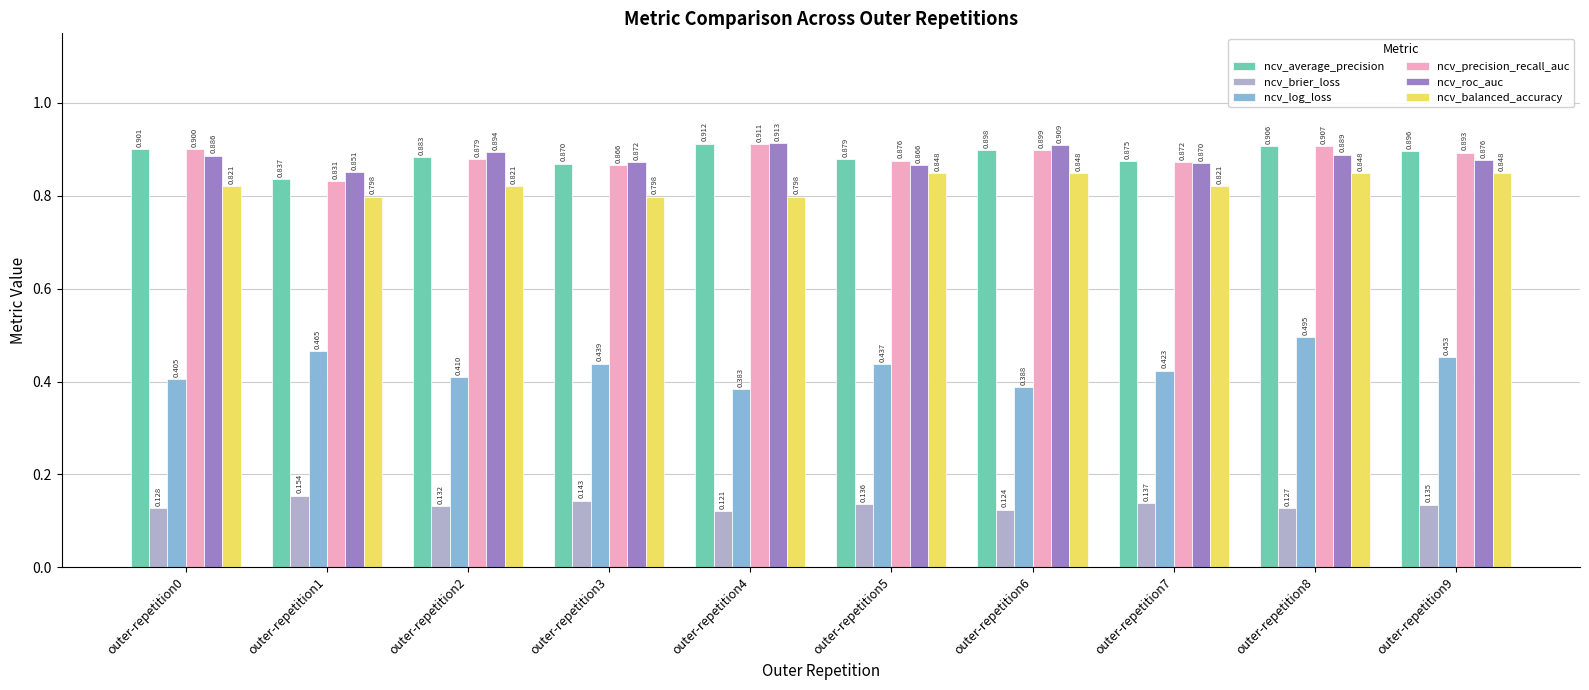

Which series has the widest spread of values?

ncv_log_loss